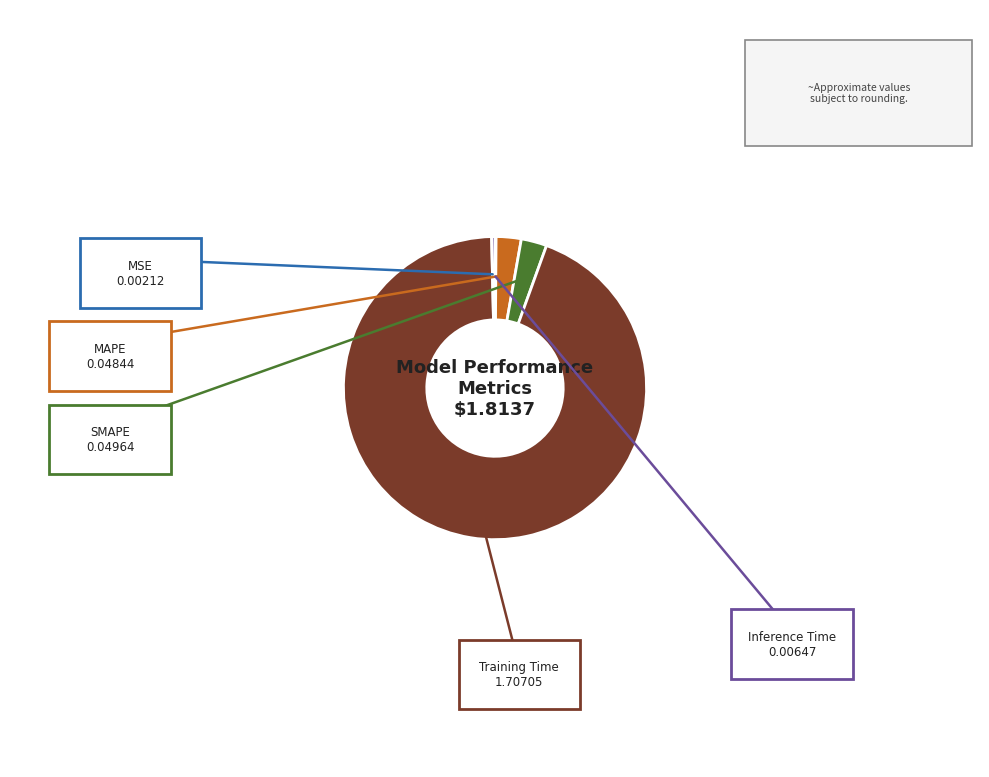

Which slice is the largest?

Training Time